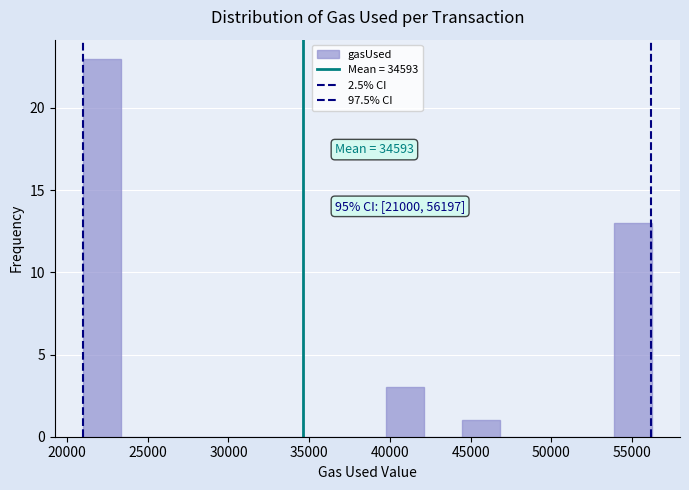

Over which range of the x-axis is the bar tallest?

21000 to 23500